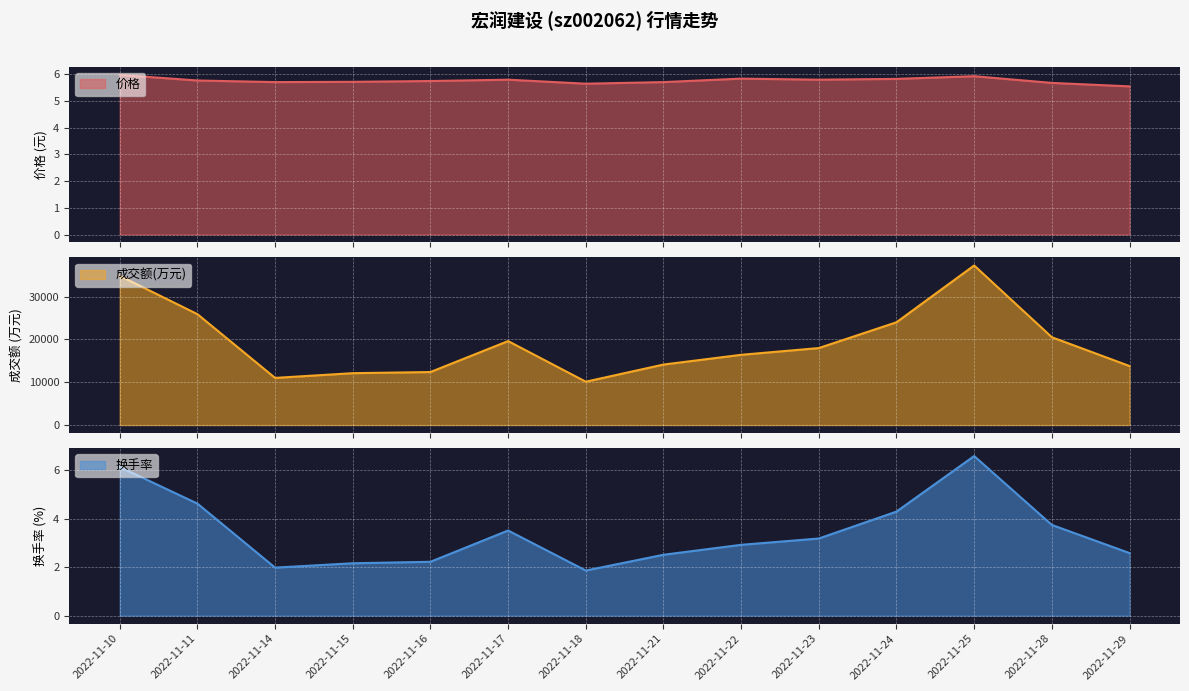

How many interior local valleys does the 价格 series have?

3